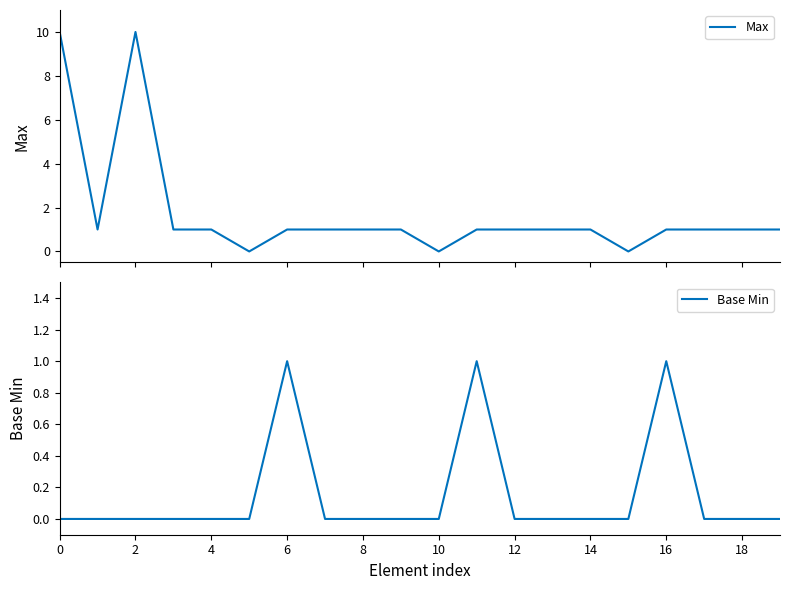

Count the Max values in the range 1 to 2.

15